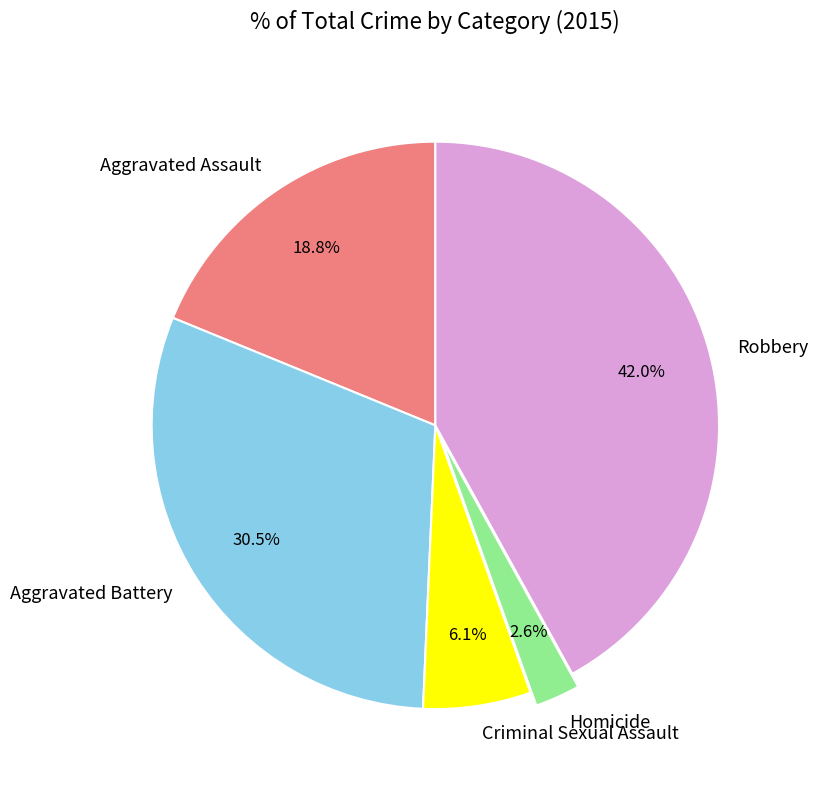

To the nearest percent, what is the difference between the Robbery and Aggravated Assault slice percentages?

23%